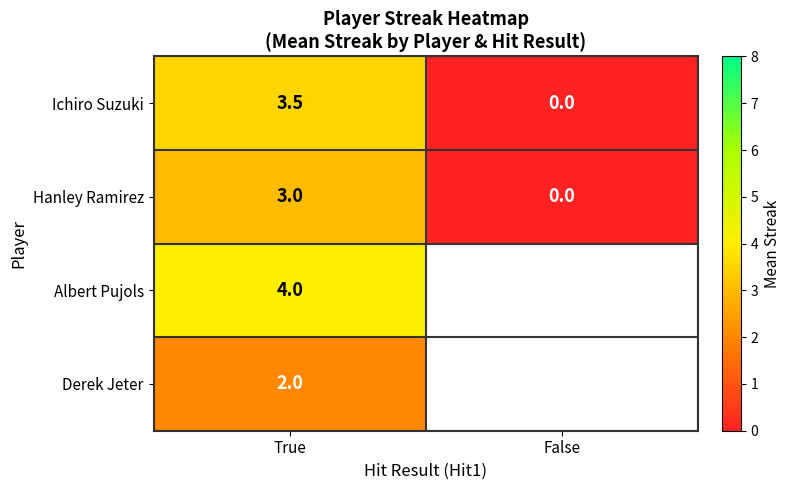

What is the spread (max minus min) of values at True?

2.0